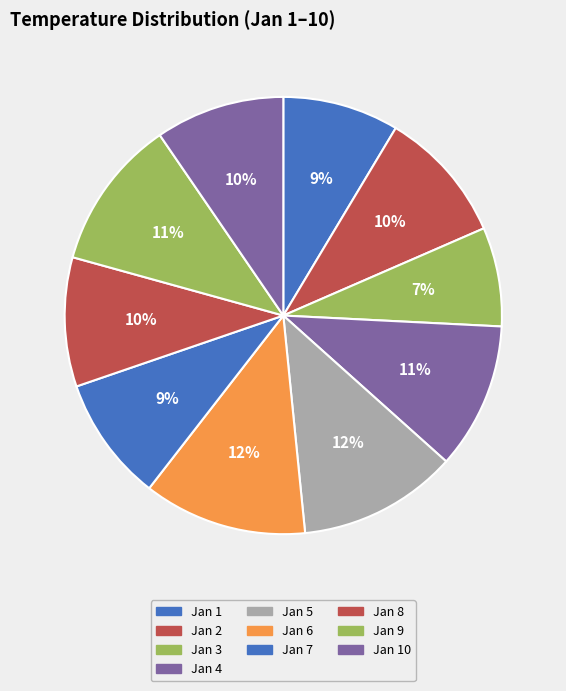

How many slices are in this pie chart?

10